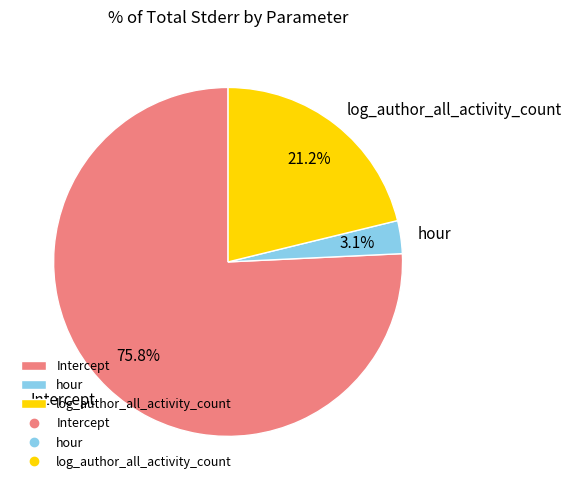

What portion of the pie excludes hour?

96.9%